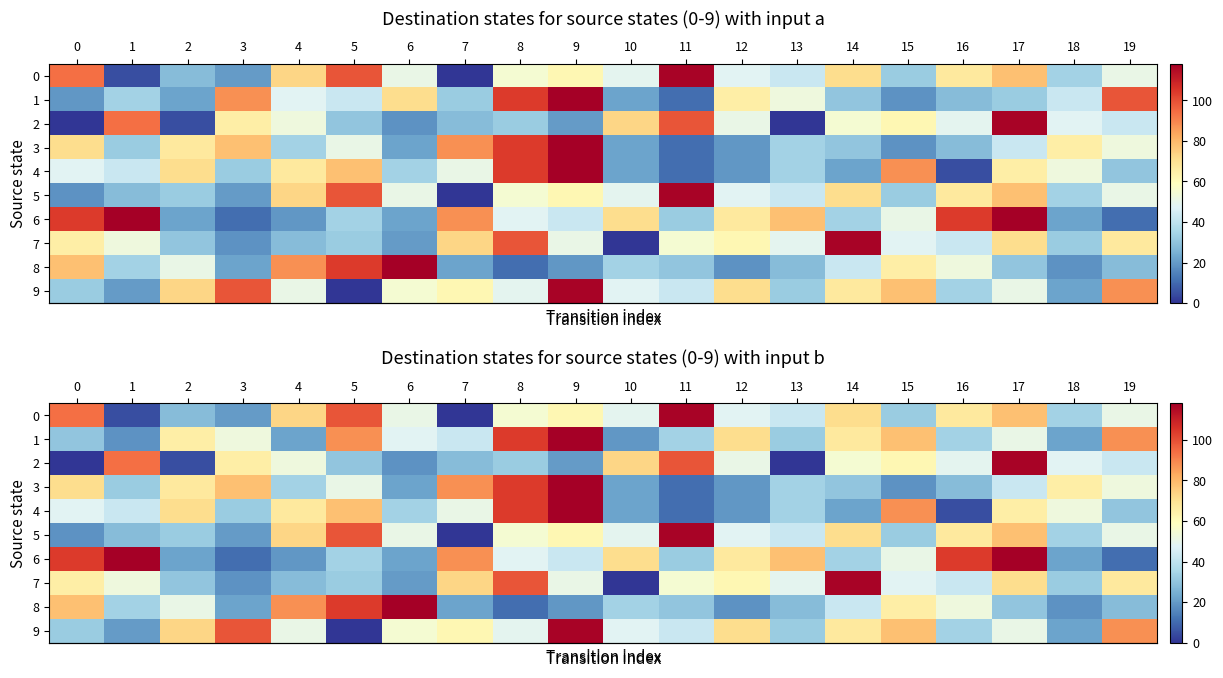

Count the number of categories in the chart.

20